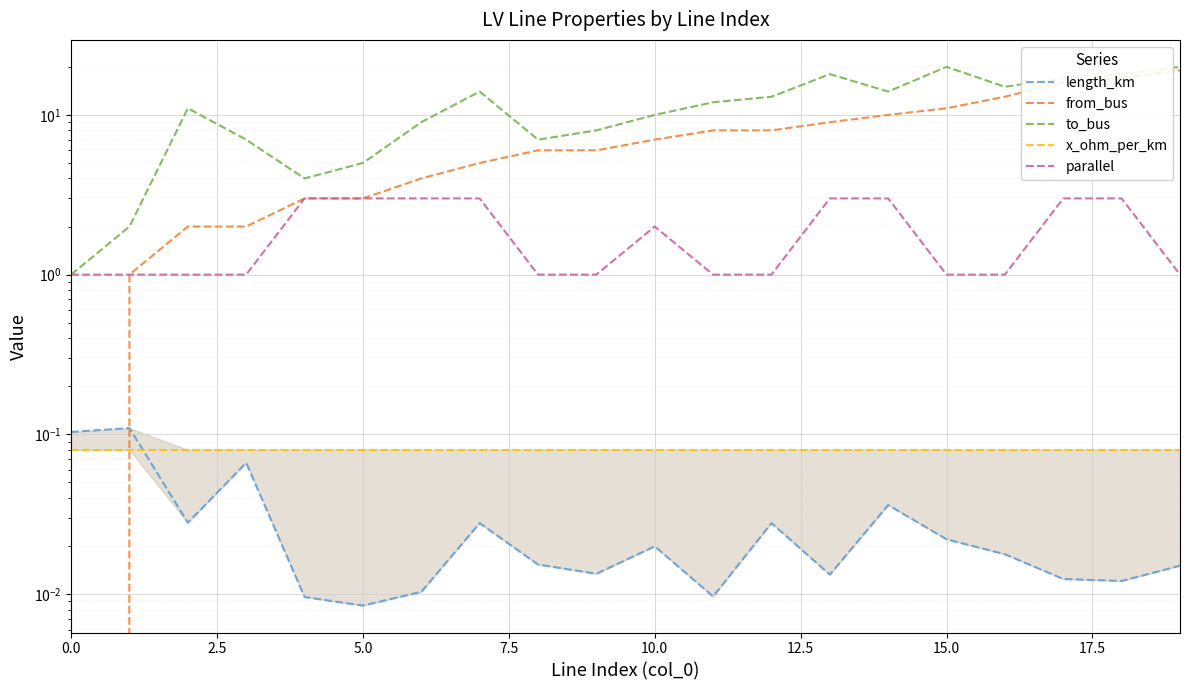

Which series has the widest spread of values?

from_bus